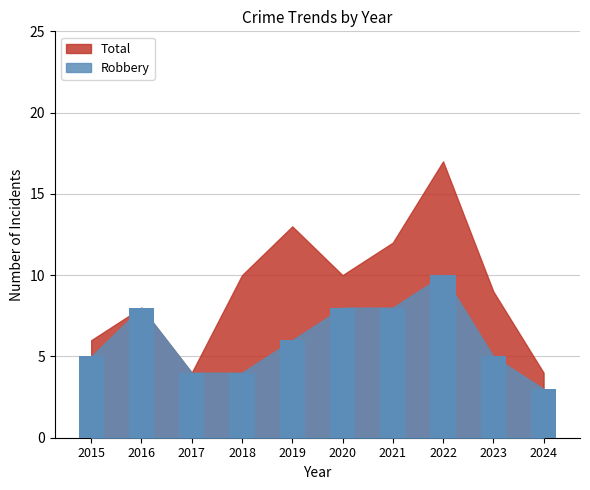

What is the value of the 9th bar from the left?

5